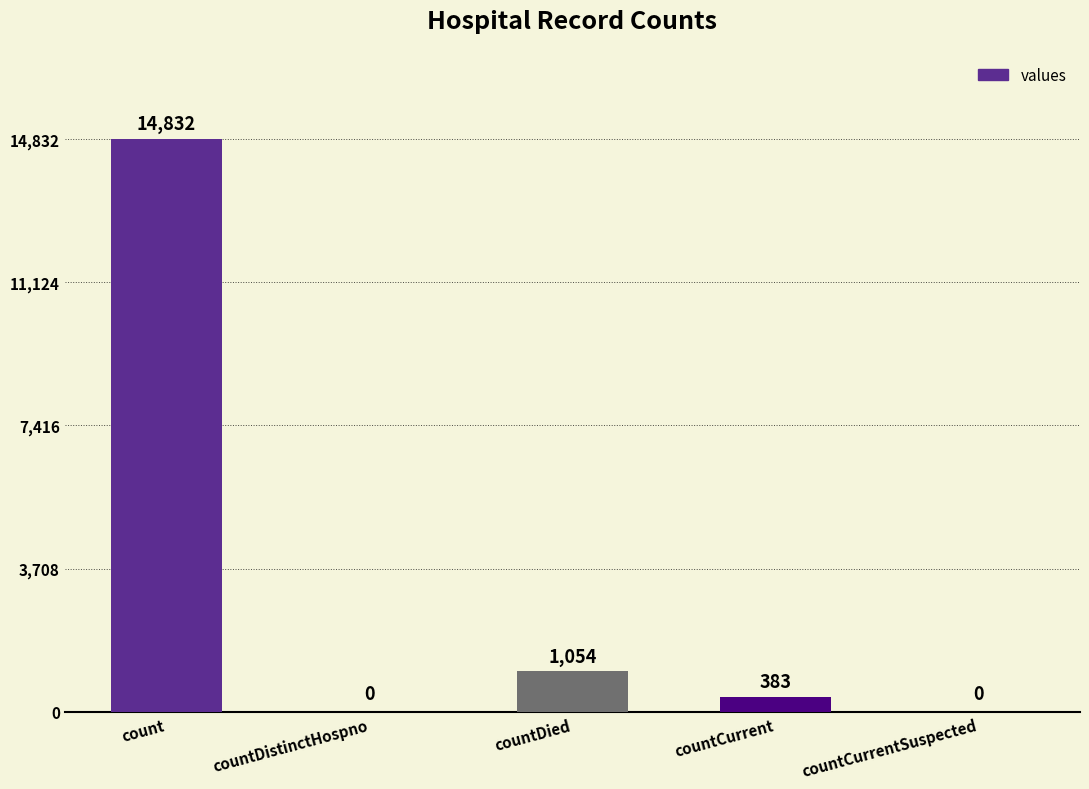

Read the value at countDied, to the nearest 10.

1050